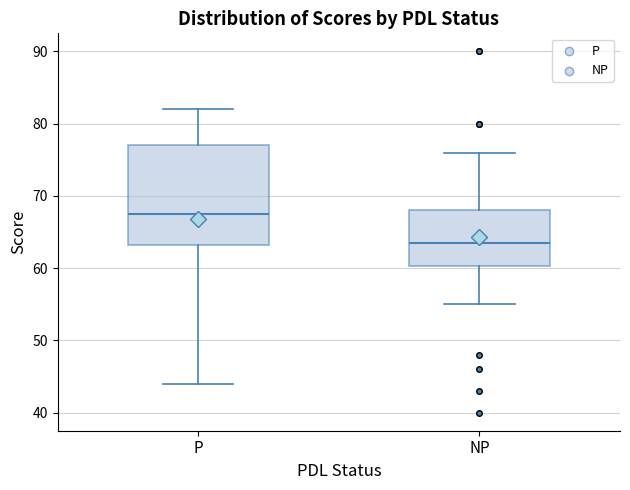

Reading left to right, read every box against the y-axis: the position of its median line, the range the box covers, and the ends of its whiskers. The values are not printed on the chart, so give them approximately, as read against the axis.

P: median 68, box 63 to 77, whiskers 44 to 82
NP: median 64, box 60 to 68, whiskers 55 to 76